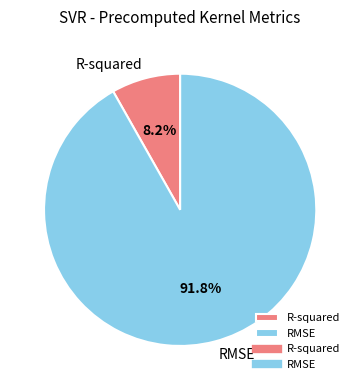

The RMSE slice represents 99% of the pie. True or false?

False